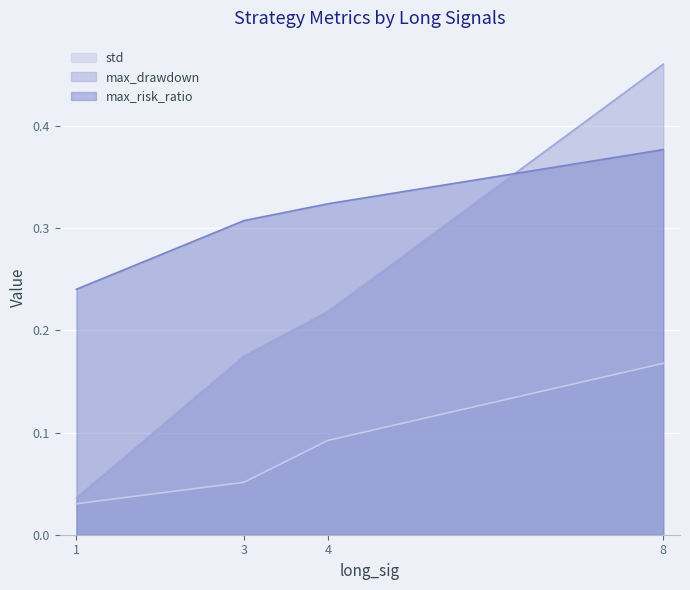

At which label is std closest to 0?

1